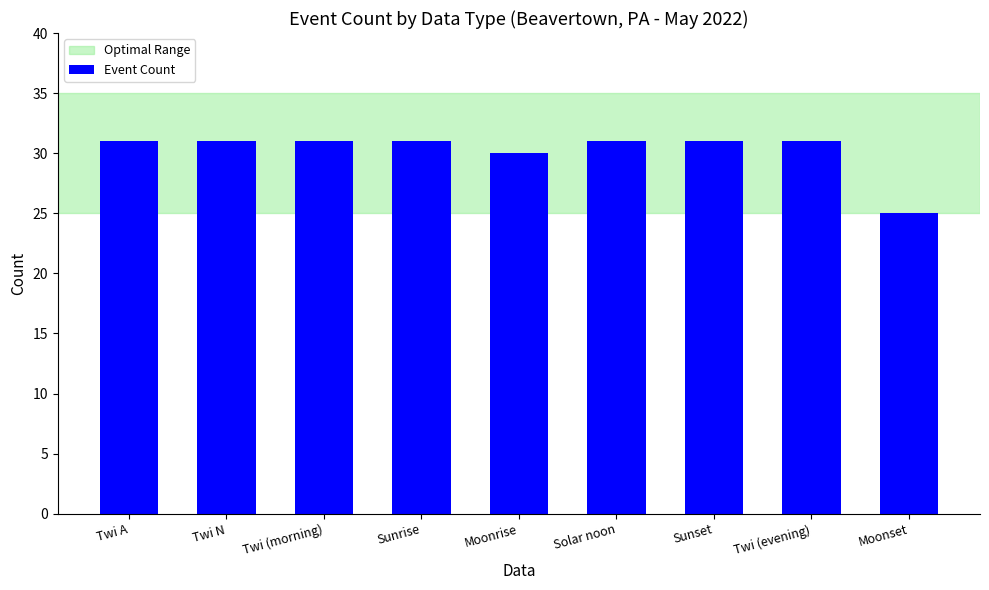

What is the label of the 8th bar from the right?

Twi N